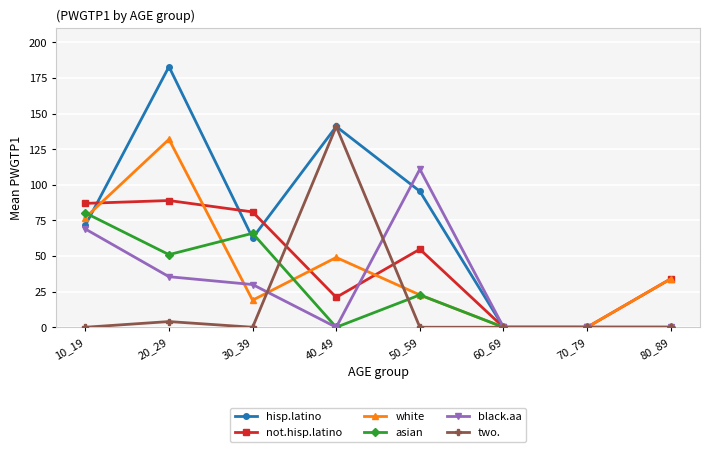

Reading right to left, transcribe all the data shown in this chart.

hisp.latino: 0.0	0.0	0.0	95.5	141.0	62.7	183.0	71.6
not.hisp.latino: 34.0	0.0	0.0	54.8	21.0	81.0	89.0	87.0
white: 34.0	0.0	0.0	22.7	49.0	19.0	132.0	77.0
asian: 0.0	0.0	0.0	22.7	0.0	66.0	51.0	80.3
black.aa: 0.0	0.0	0.0	111.0	0.0	30.0	35.5	69.0
two.: 0.0	0.0	0.0	0.0	141.0	0.0	4.0	0.0